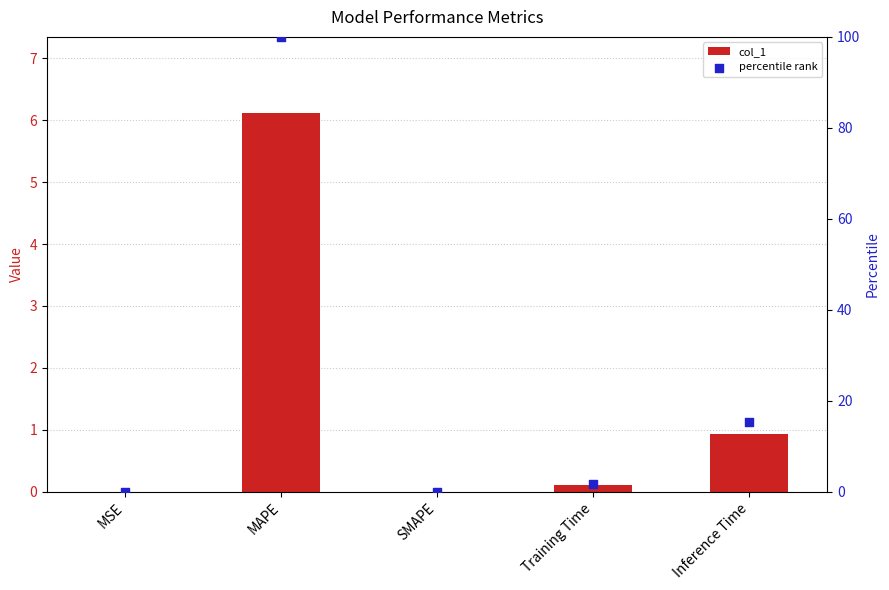

Which series reaches the minimum Y coordinate?

col_1